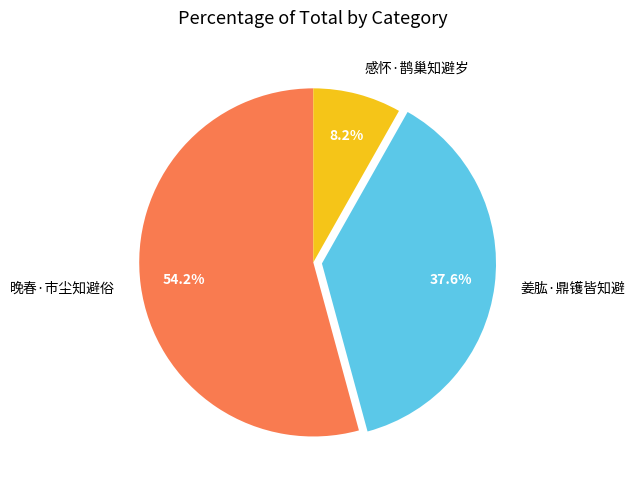

To the nearest percent, what portion does 晚春·市尘知避俗 represent?

54%